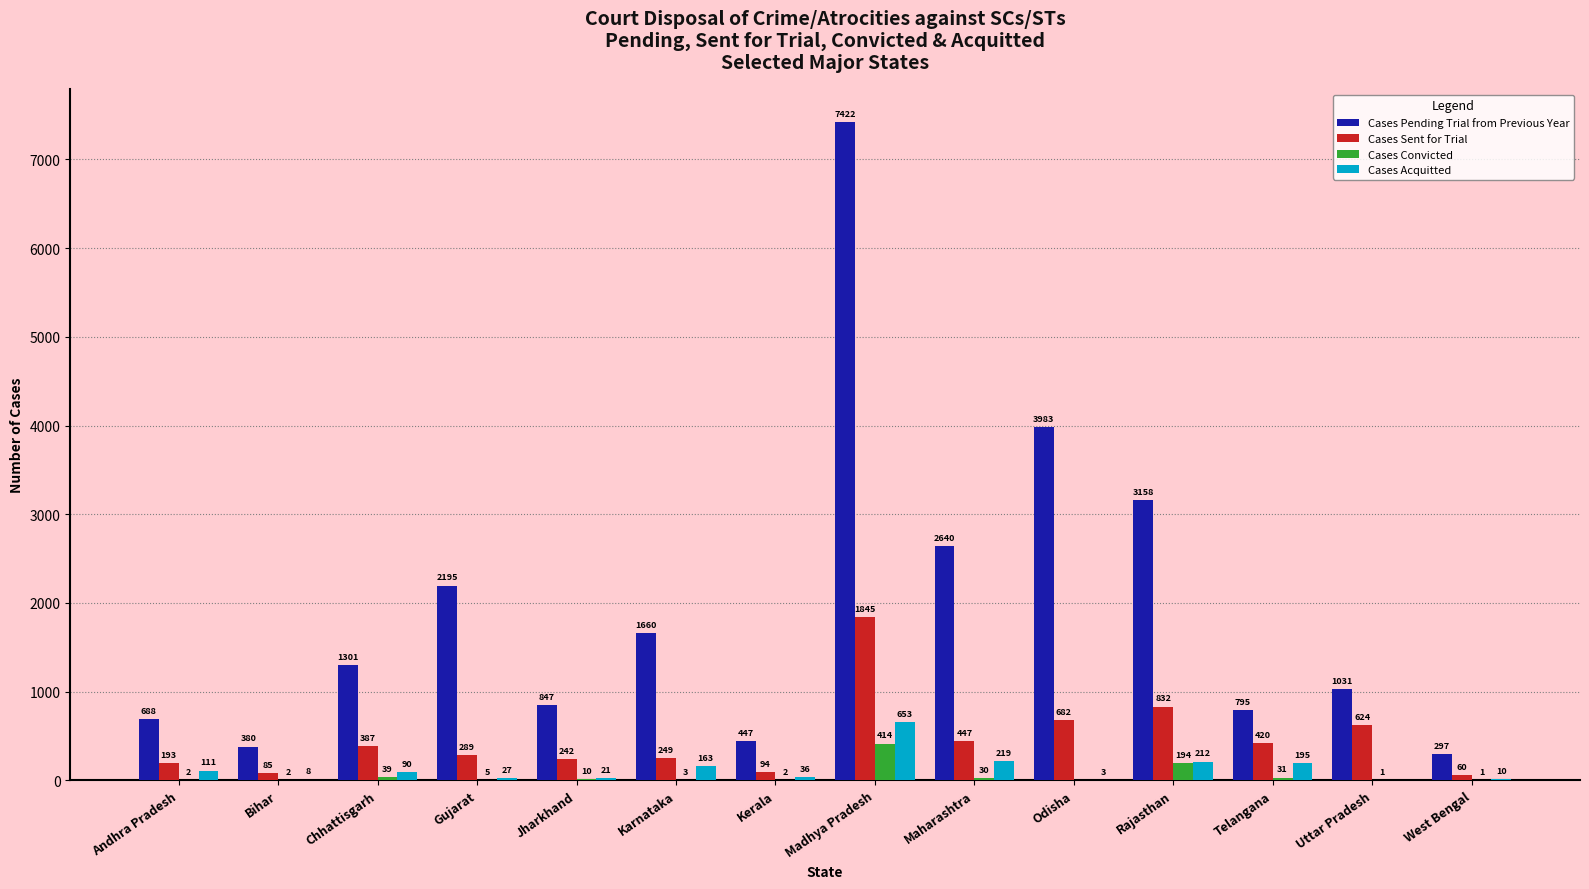

Between Rajasthan and West Bengal, which series saw the biggest shift?

Cases Pending Trial from Previous Year